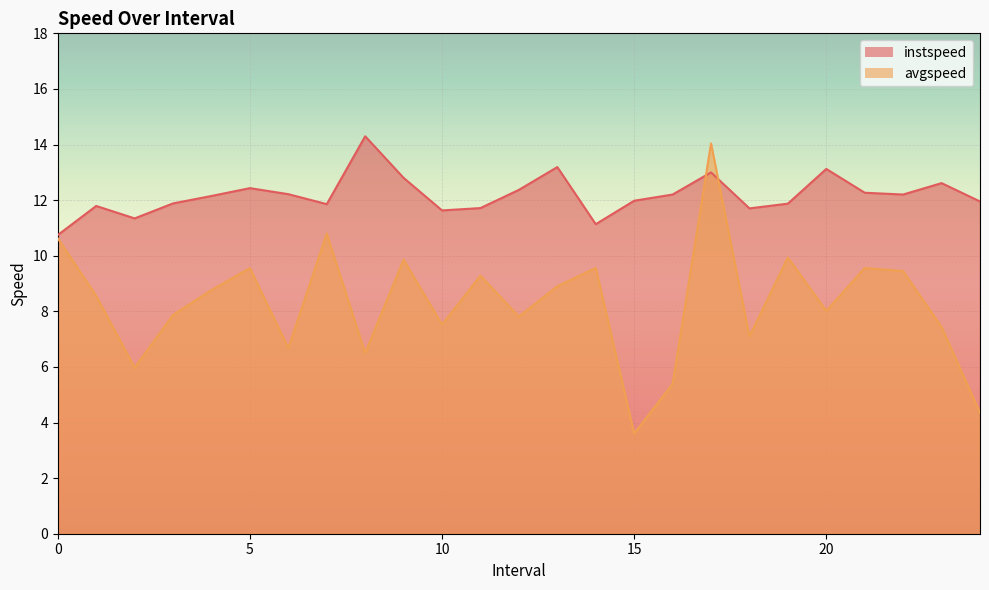

How many lines are shown in the chart?

2